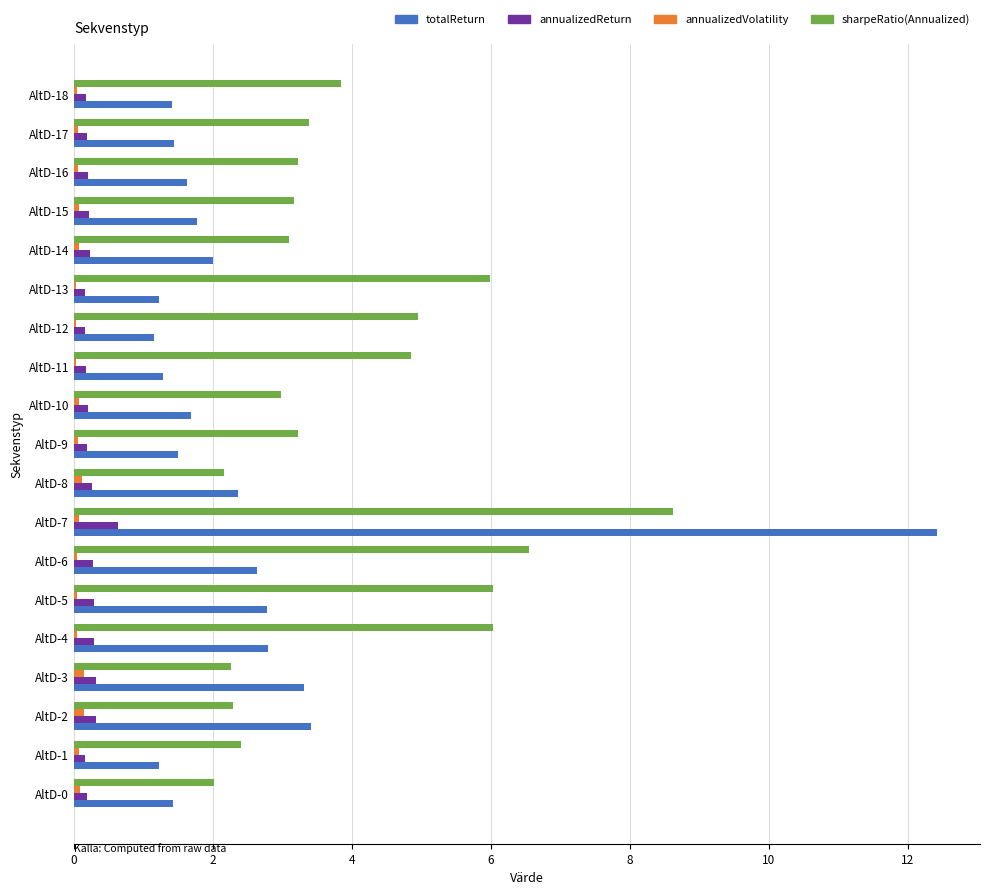

What is the greatest value displayed?

12.4